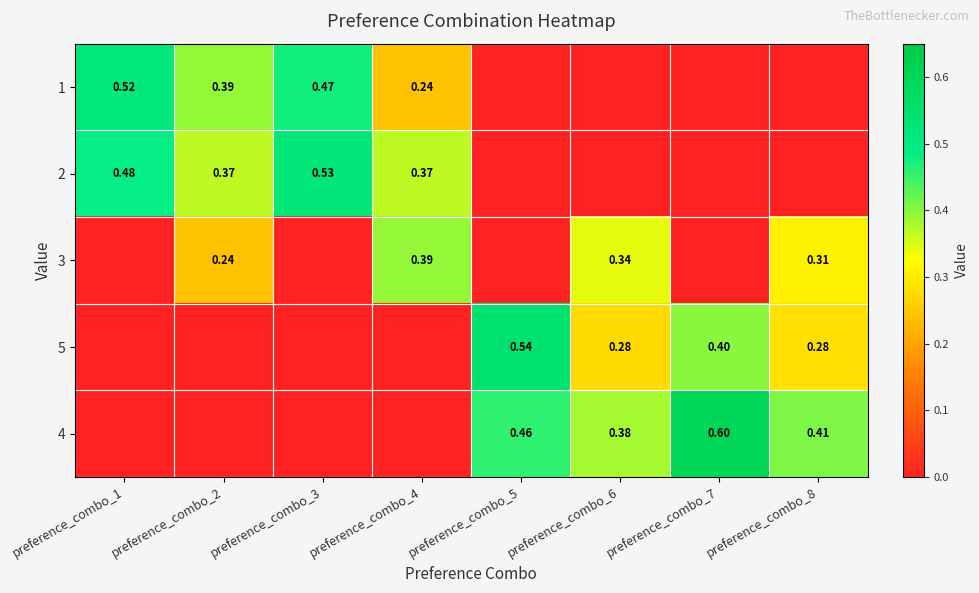

List the series in order of their overall mean, highest first.

4, 2, 1, 5, 3